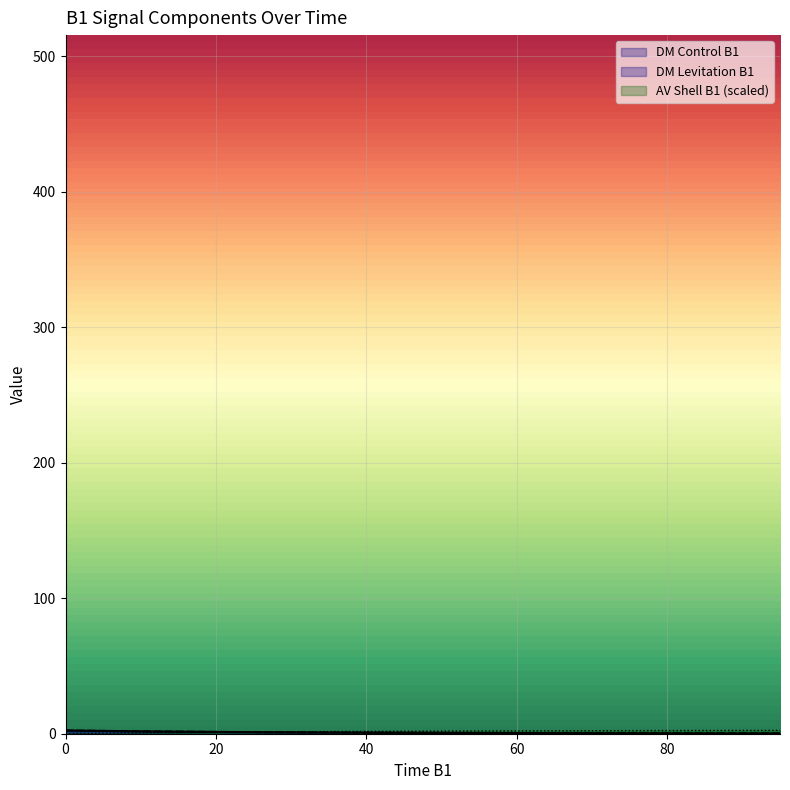

What is the sum of all DM Control B1 values?

17.4